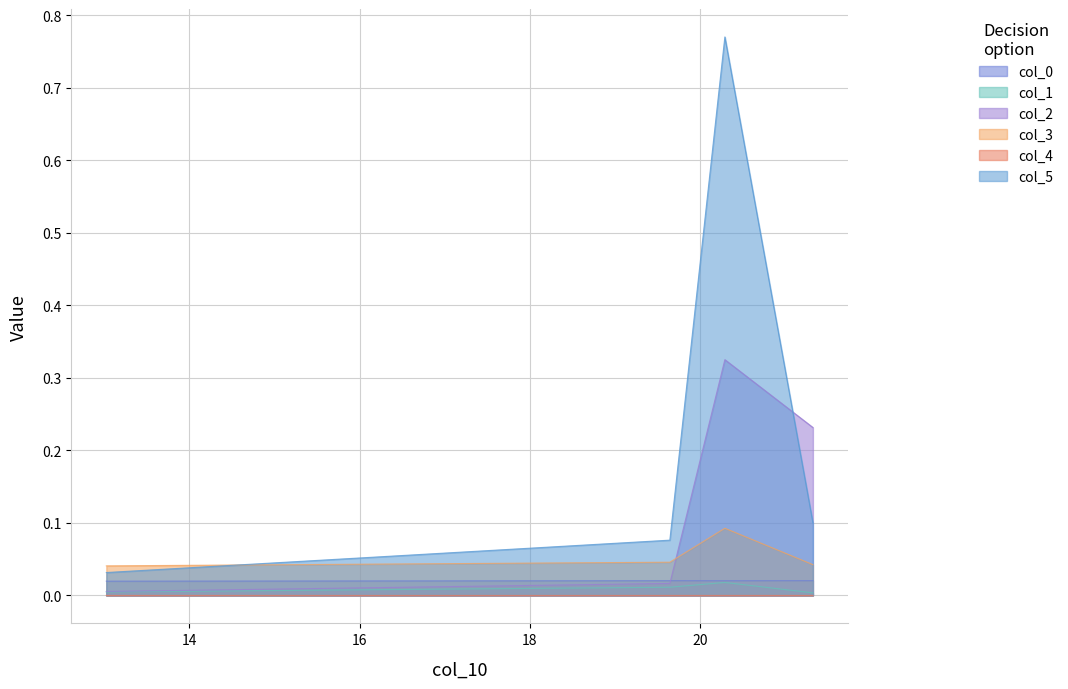

Is it true that col_0 equals 0.0 at 21.325821593945335?

True